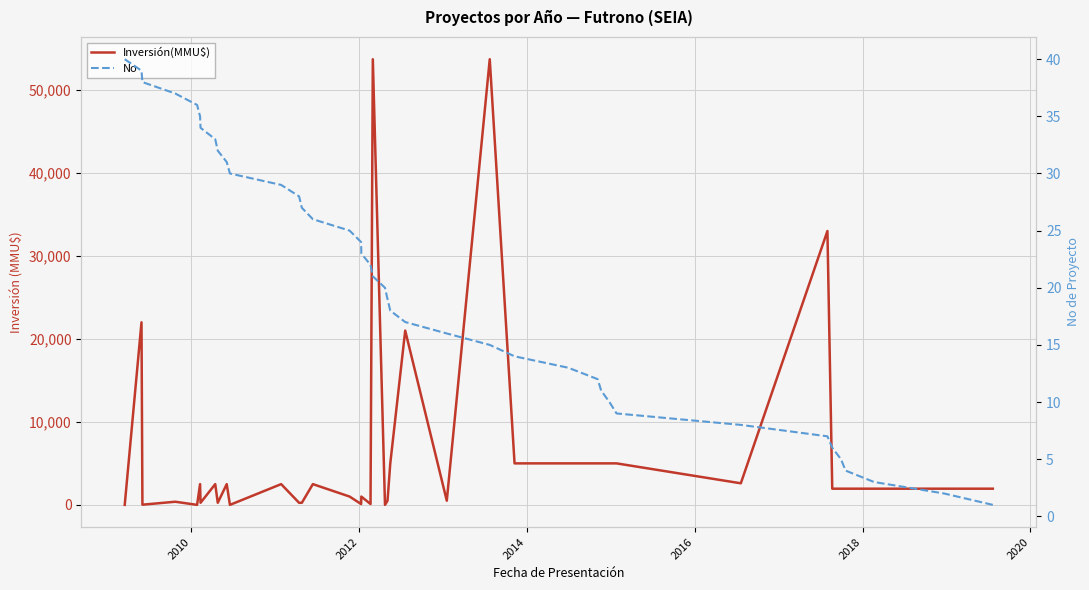

At how many categories does at least one series exceed 20562?

5